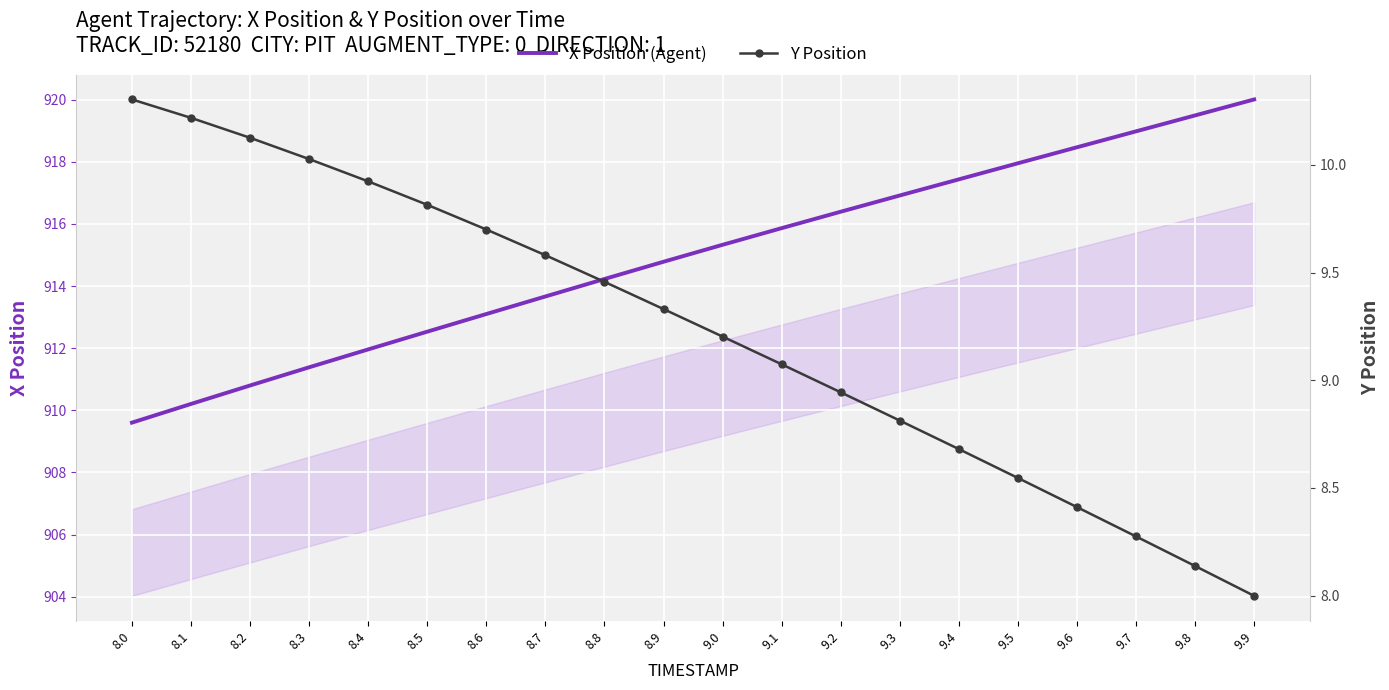

Which series has the largest total across all categories?

X Position (Agent)